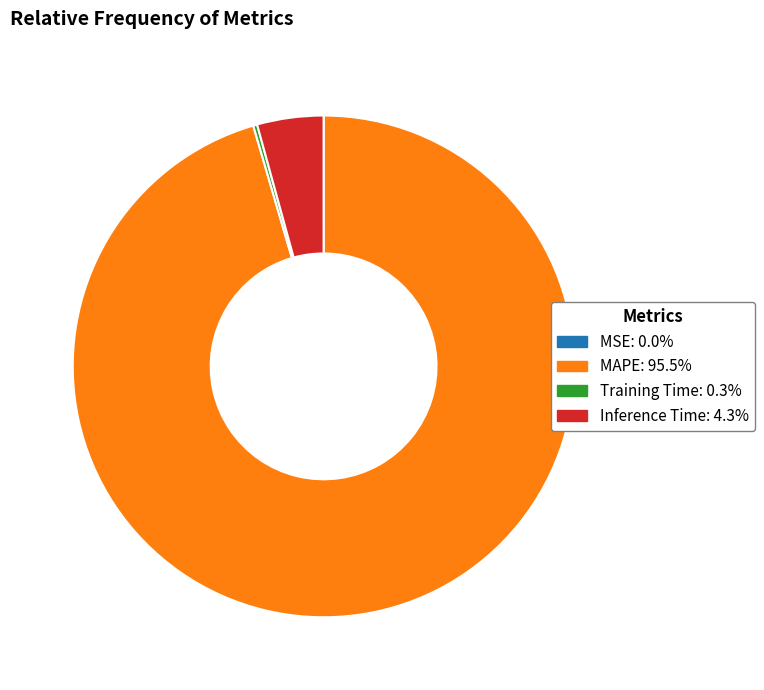

Do Inference Time: 4.3% and MAPE: 95.5% together represent more than half of the pie?

Yes